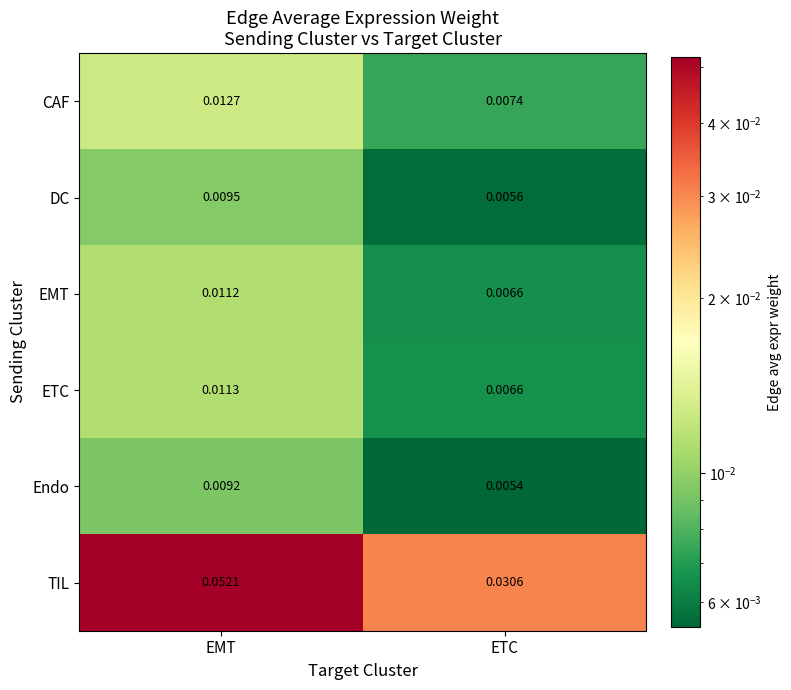

Which series has the largest total across all categories?

TIL